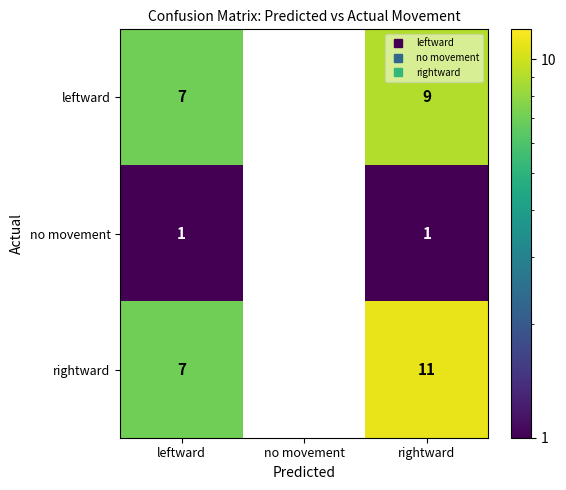

Is it true that leftward equals -6 at no movement?

False